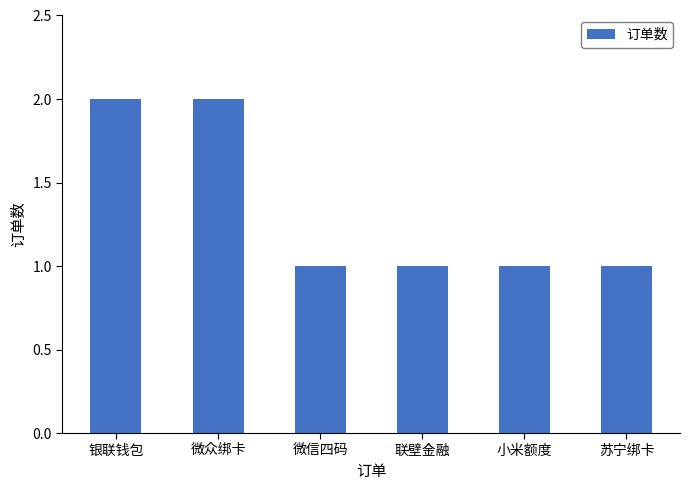

What is the difference between the maximum and minimum values?

1